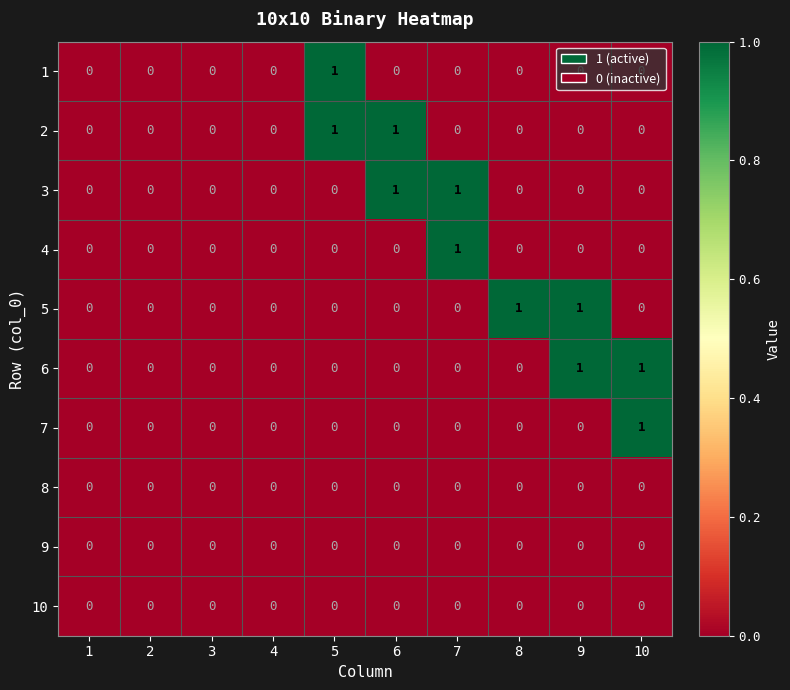

Count the 6 values in the range 0 to 1.

10